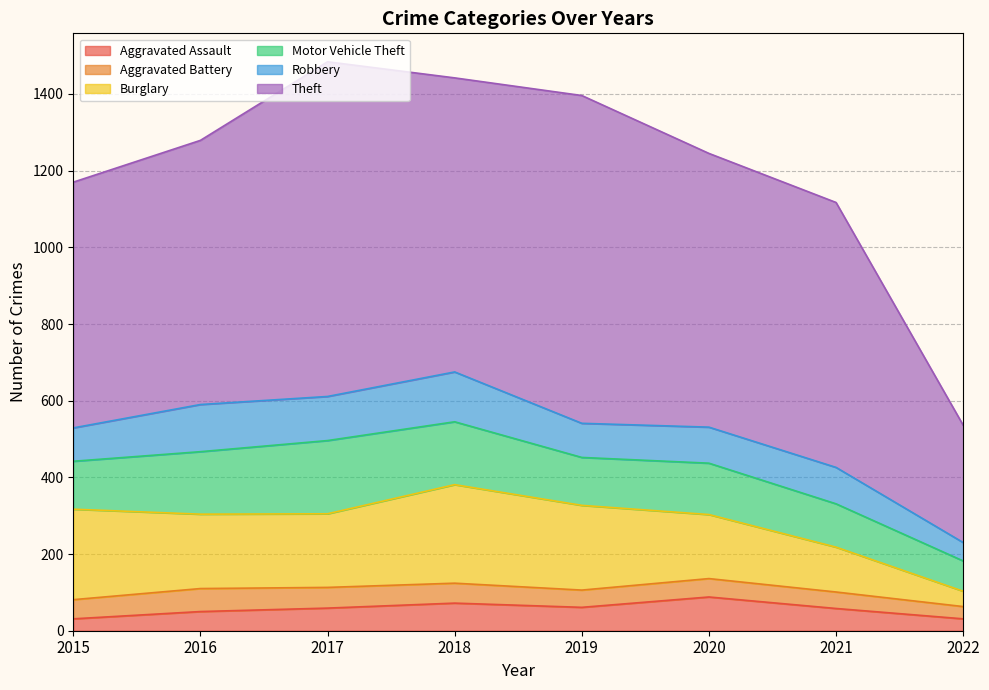

At how many categories does at least one series exceed 678?

6